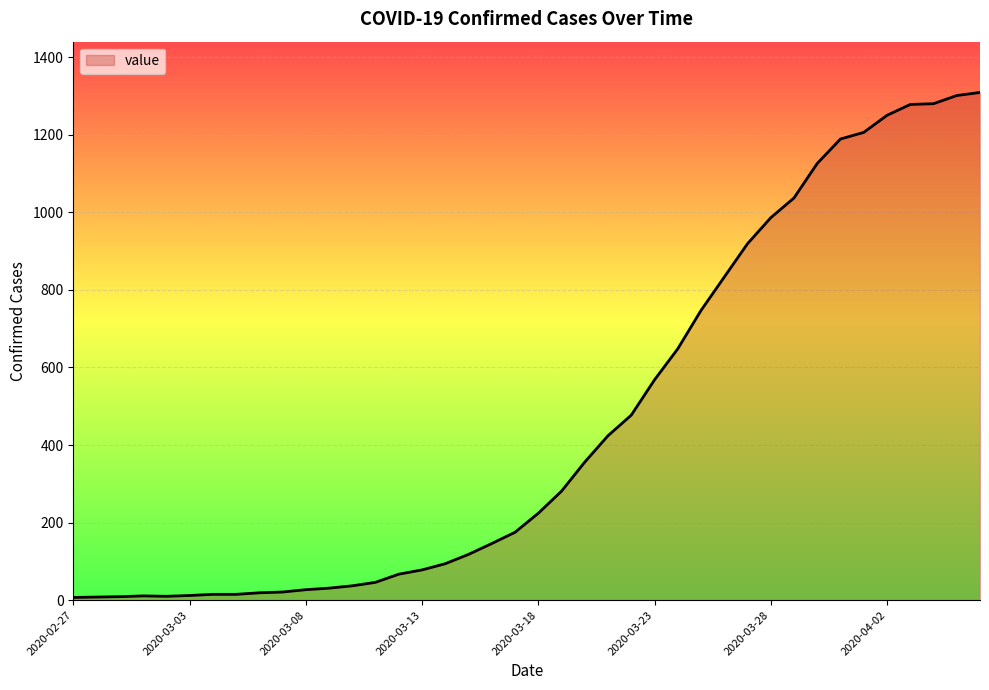

How many lines are shown in the chart?

1